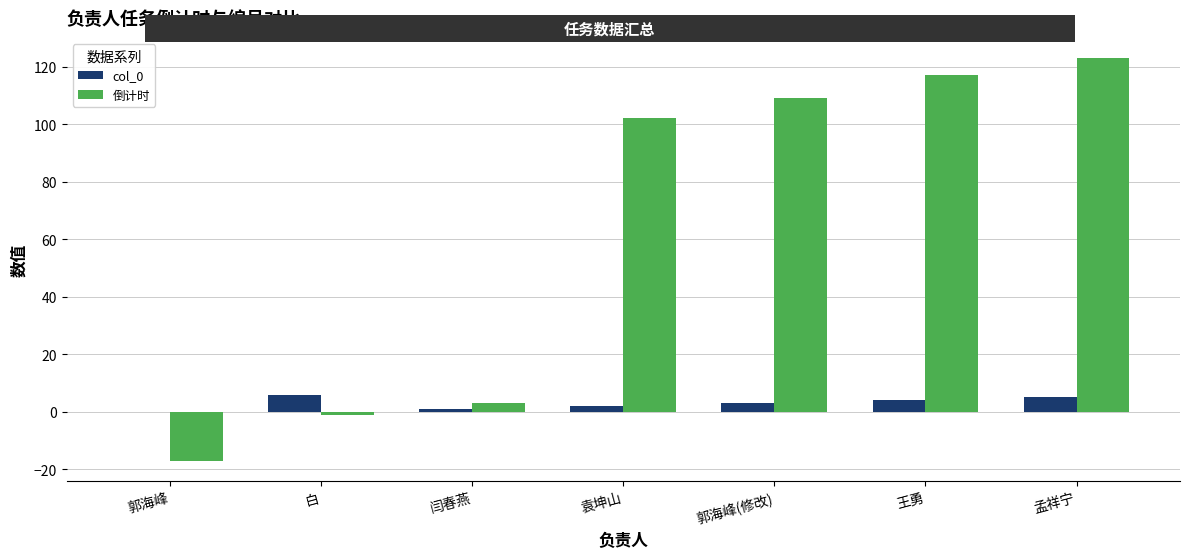

What is the sum of all 倒计时 values?

436